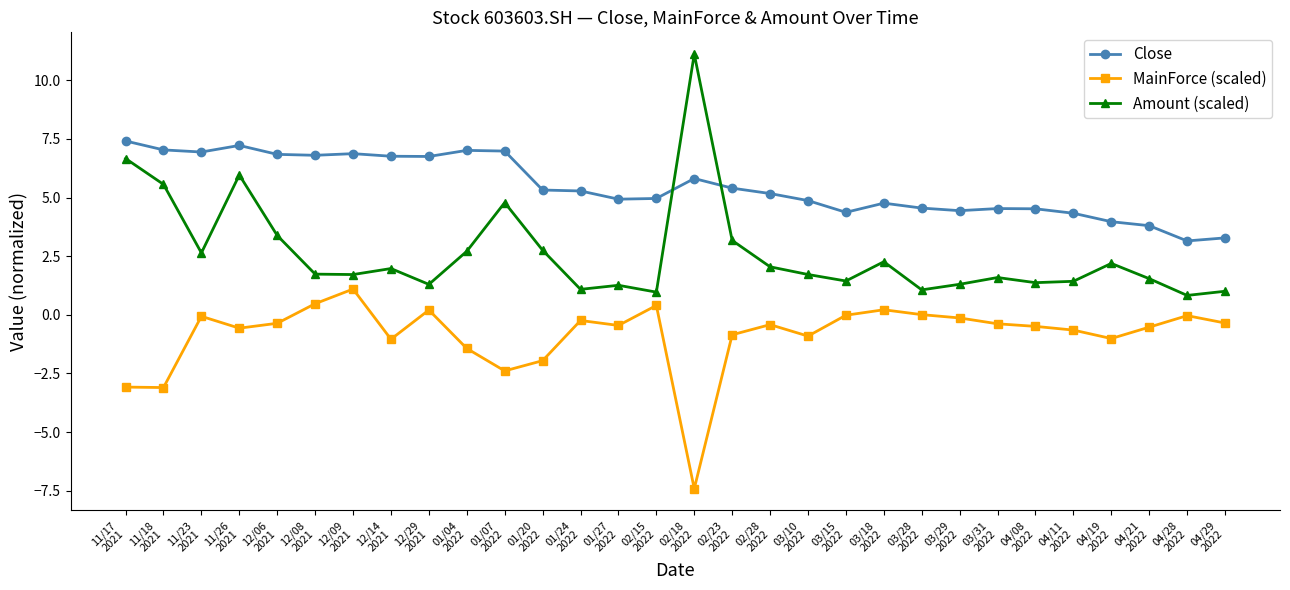

What is the sum of the Close values at 04/11
2022 and 01/24
2022?

9.6